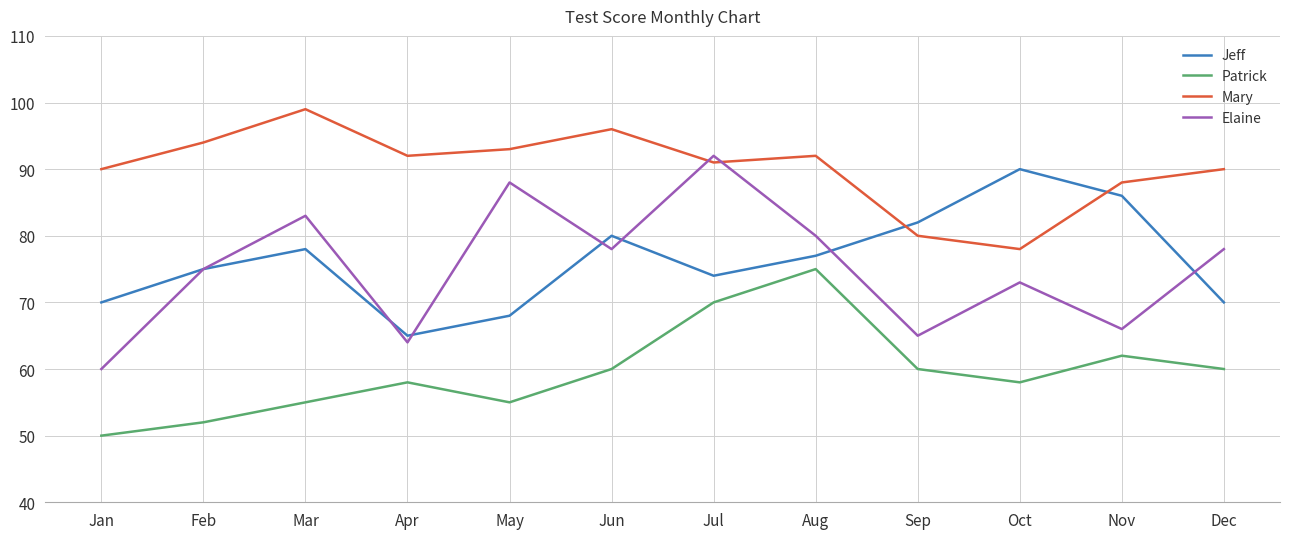

How many lines are shown in the chart?

4